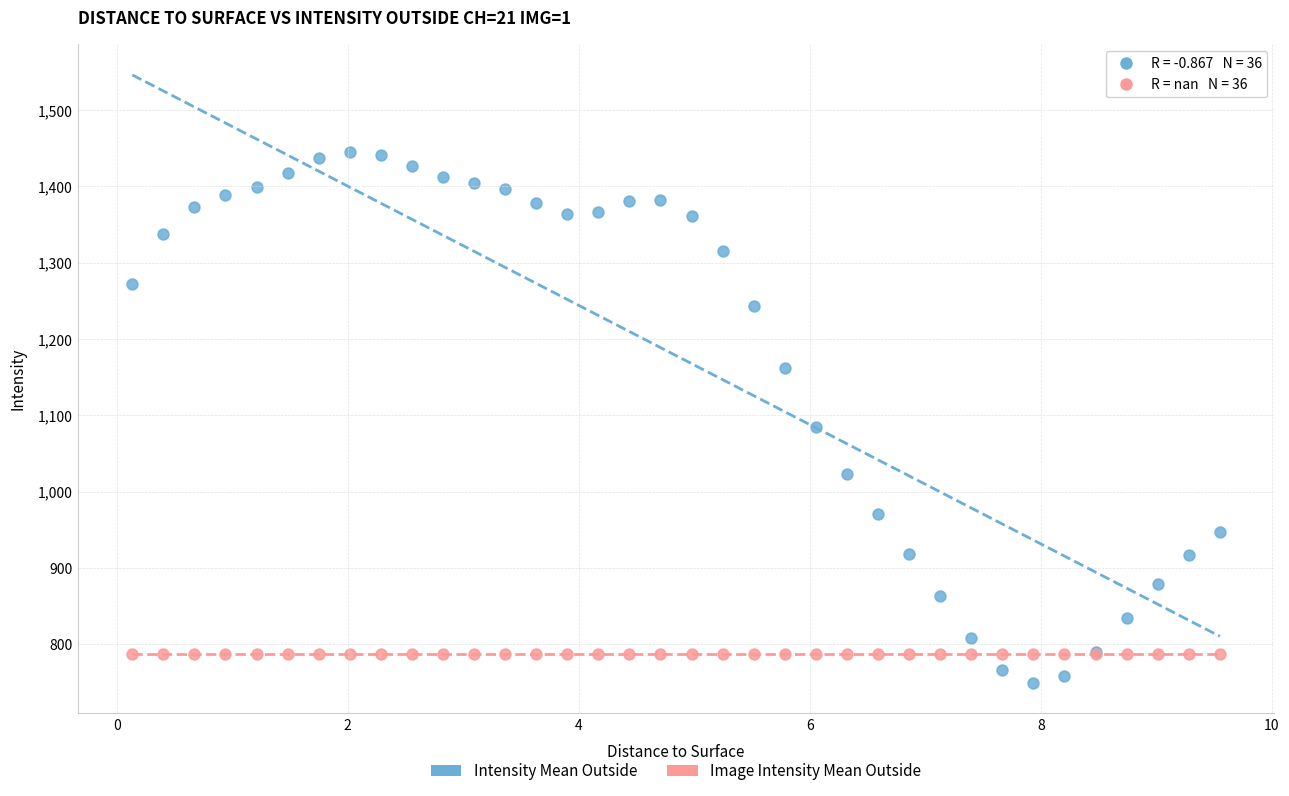

Which series contains the lowest Y value?

Intensity Mean Outside